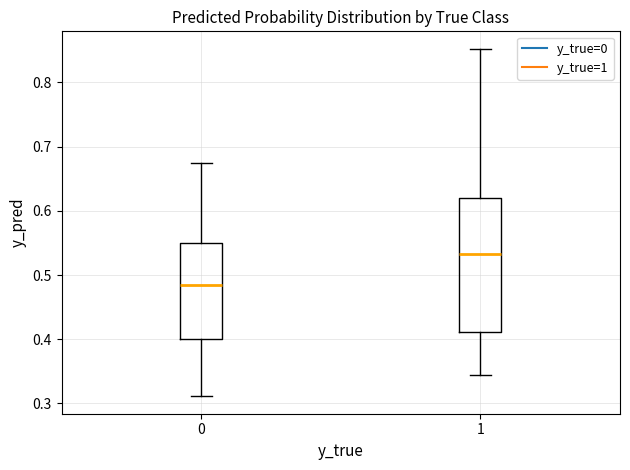

Which box is the tallest, from its lower edge to its upper edge?

1